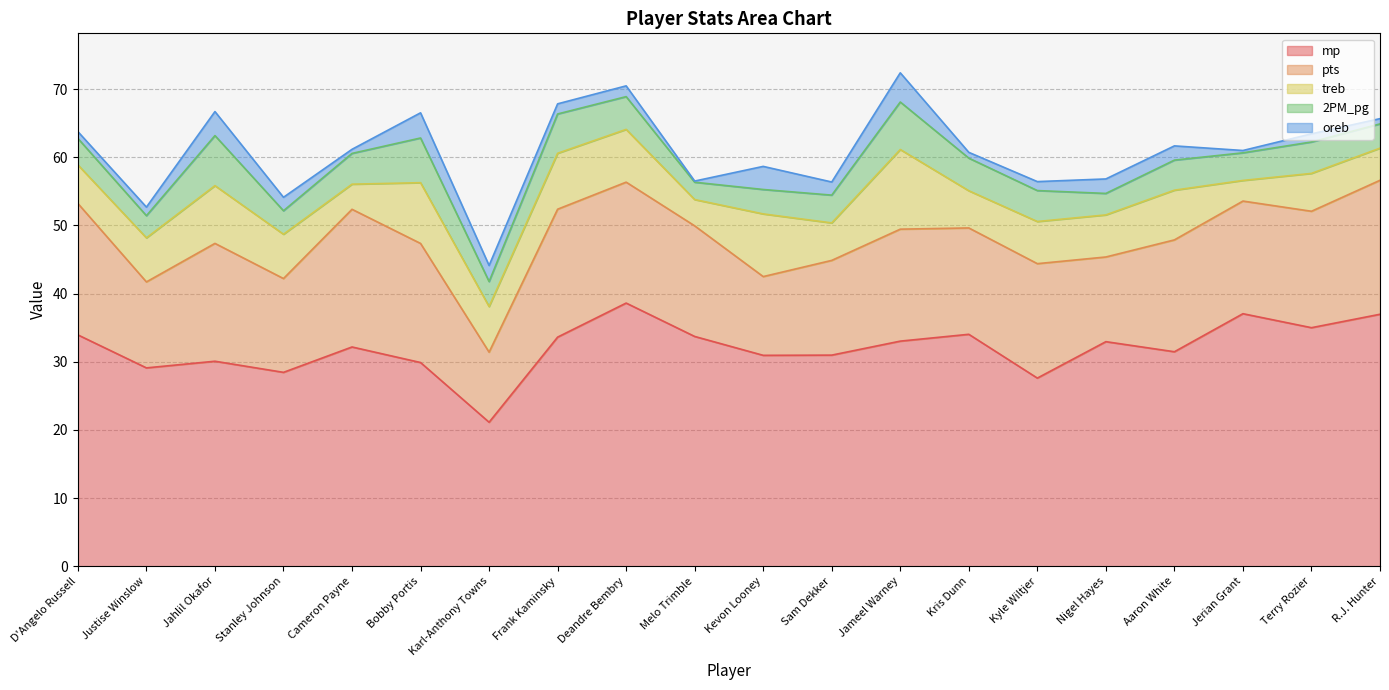

At Stanley Johnson, list the series in order from smallest to largest.

oreb, 2PM_pg, treb, pts, mp